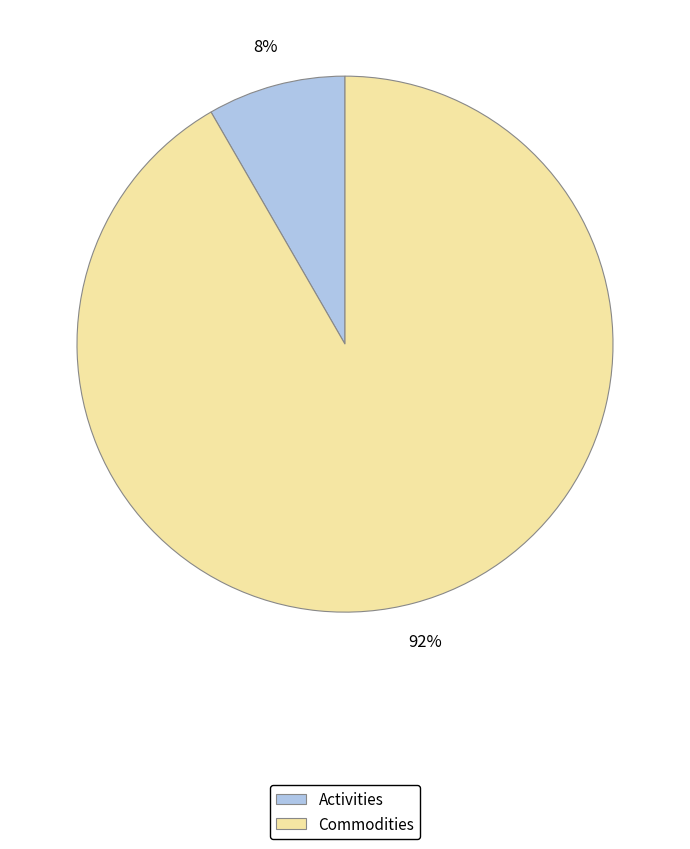

Rank the categories by value from highest to lowest.

Commodities, Activities